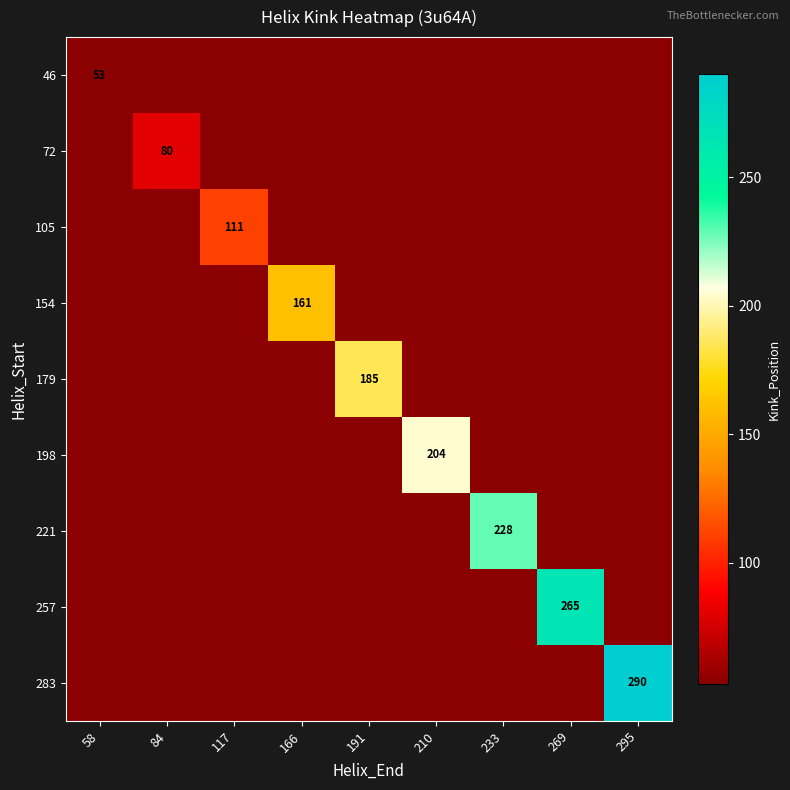

What is the maximum value shown in the chart?

290.0